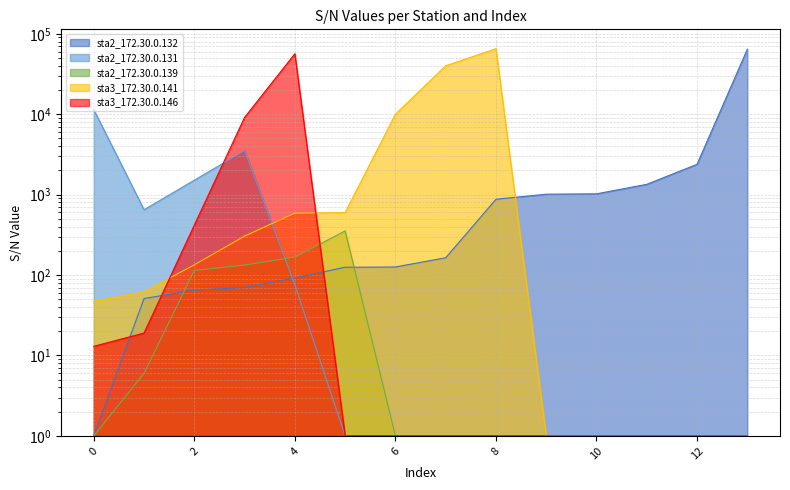

What are all the series names shown in the legend?

sta2_172.30.0.132, sta2_172.30.0.131, sta2_172.30.0.139, sta3_172.30.0.141, sta3_172.30.0.146